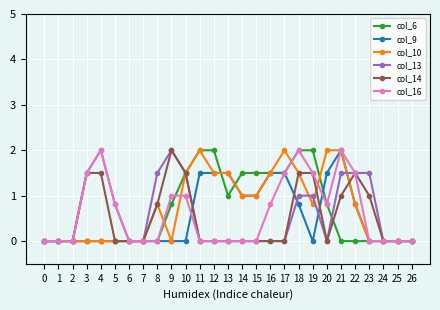

The value of col_6 at 24 is 0.0. True or false?

True